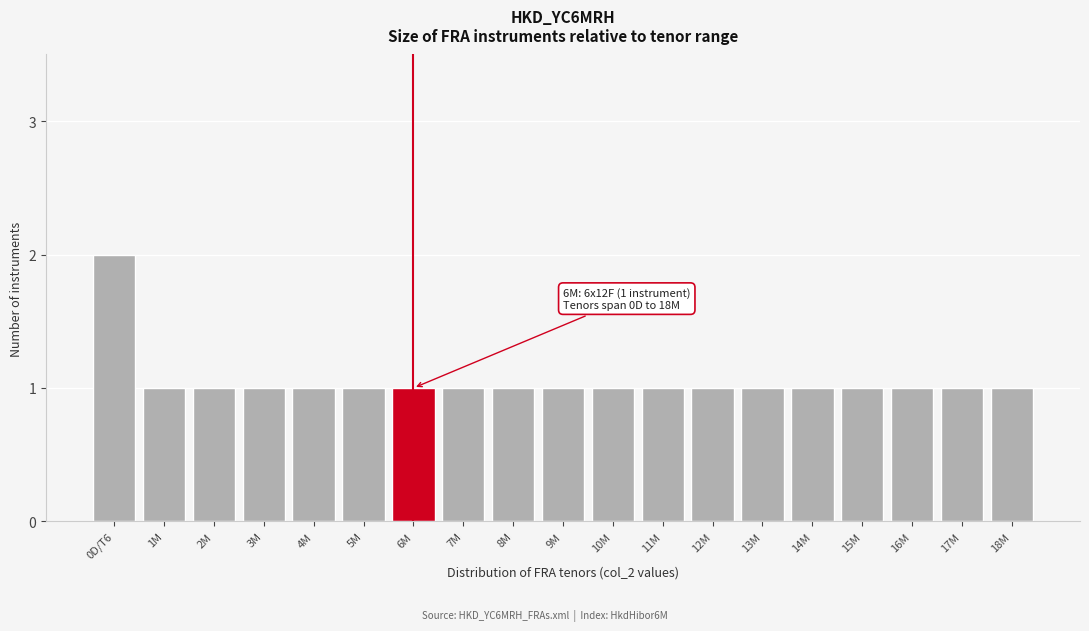

Reading left to right, what are all the values shown in this chart?

2	1	1	1	1	1	1	1	1	1	1	1	1	1	1	1	1	1	1